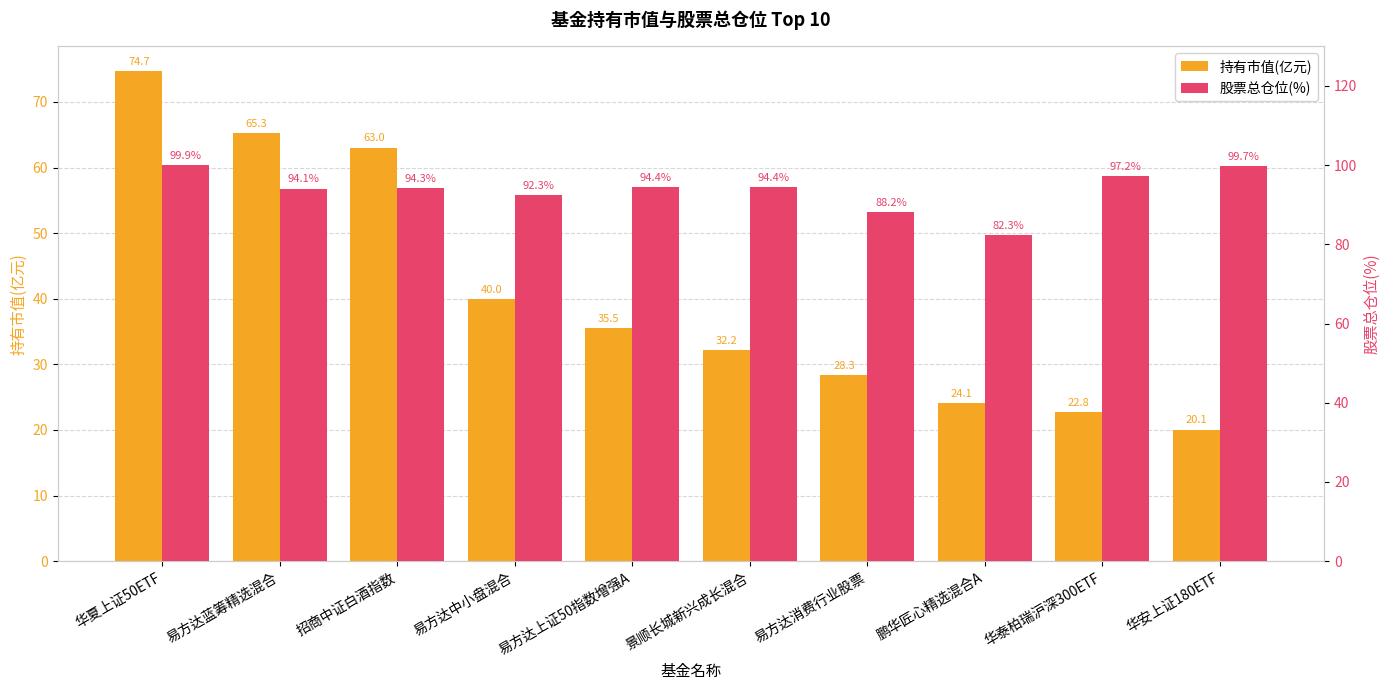

Which series has the largest range (max minus min)?

持有市值(亿元)